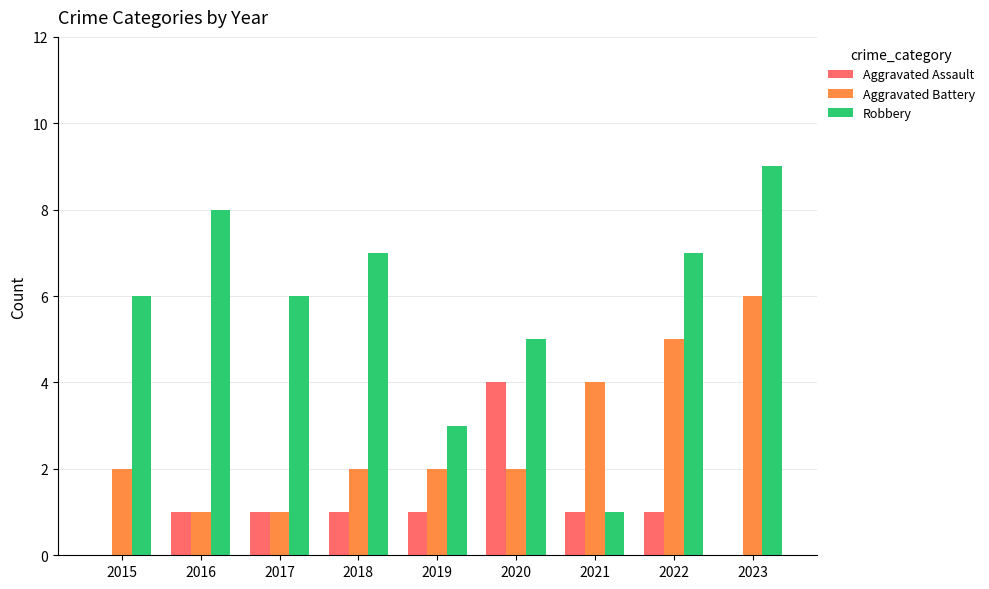

Is it true that Robbery equals 6 at 2015?

True